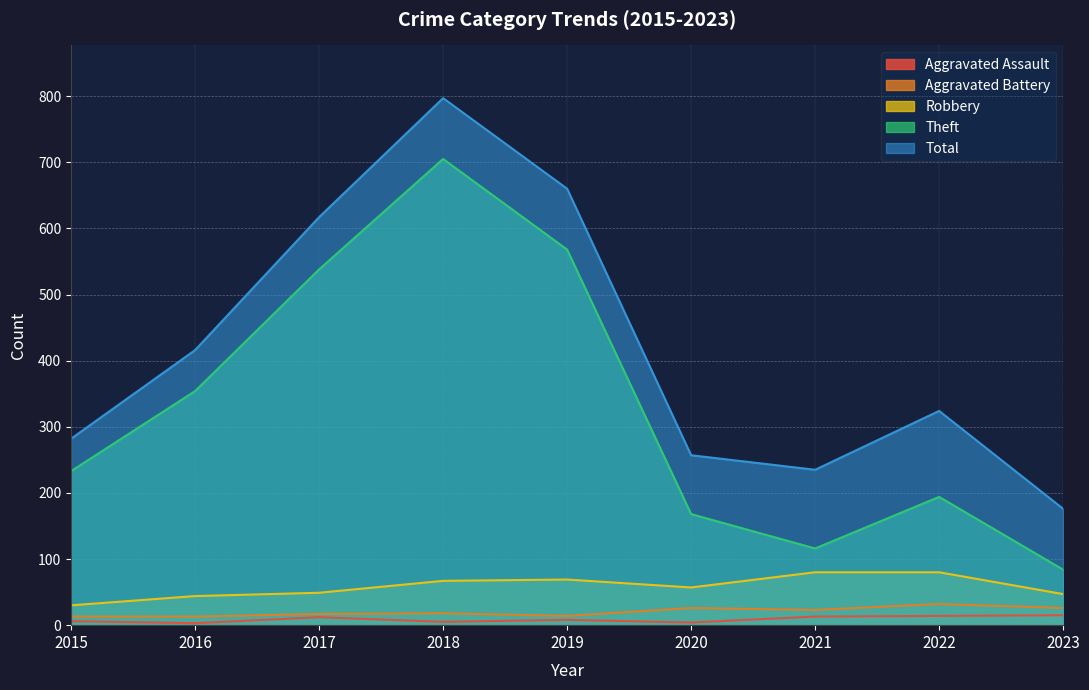

Reading left to right, what are all the values shown in this chart?

Aggravated Assault: 2015=6	2016=3	2017=12	2018=5	2019=8	2020=4	2021=13	2022=14	2023=15
Aggravated Battery: 2015=13	2016=13	2017=17	2018=18	2019=14	2020=26	2021=23	2022=32	2023=26
Robbery: 2015=30	2016=44	2017=49	2018=67	2019=69	2020=57	2021=80	2022=80	2023=47
Theft: 2015=233	2016=354	2017=538	2018=705	2019=568	2020=168	2021=116	2022=194	2023=84
Total: 2015=282	2016=416	2017=617	2018=797	2019=660	2020=257	2021=235	2022=324	2023=176